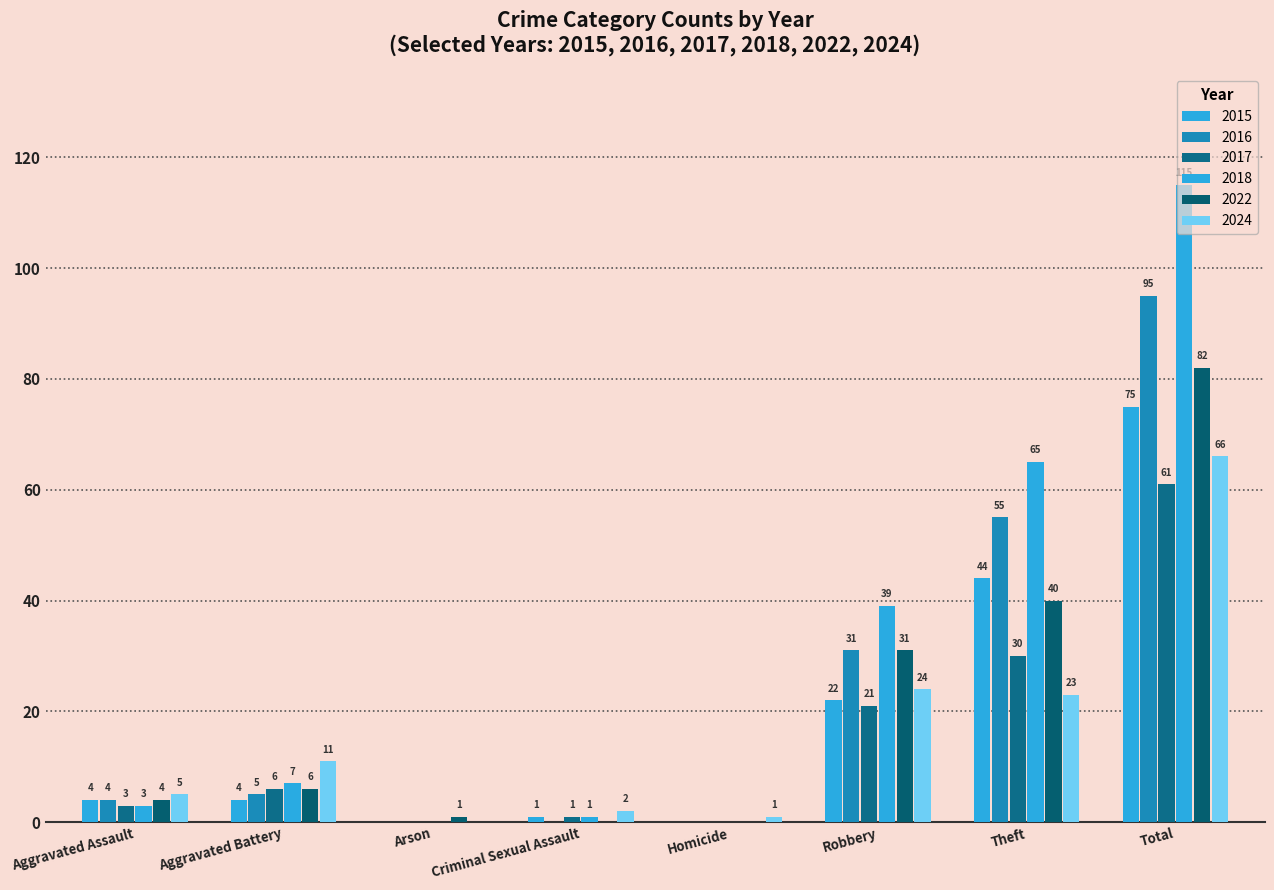

Between Aggravated Assault and Aggravated Battery, which series saw the biggest shift?

2024